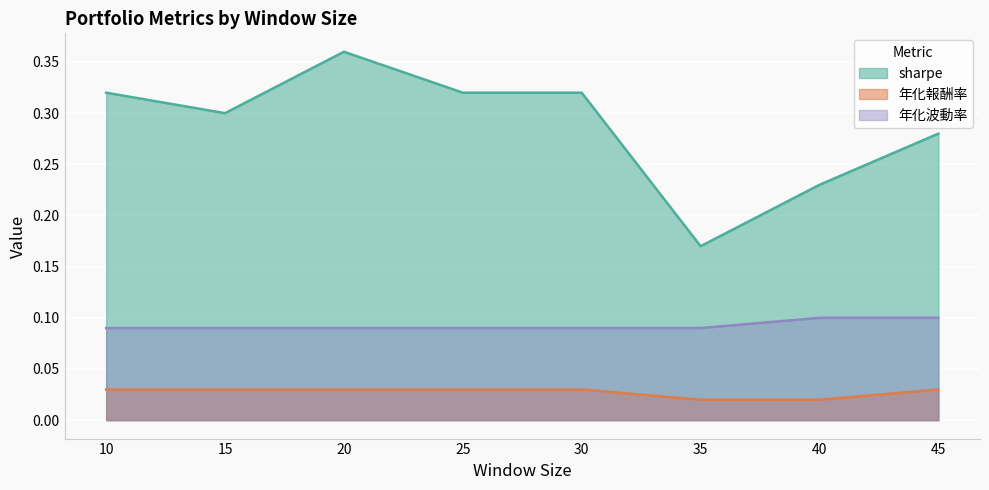

What is the average value of the sharpe series?

0.3